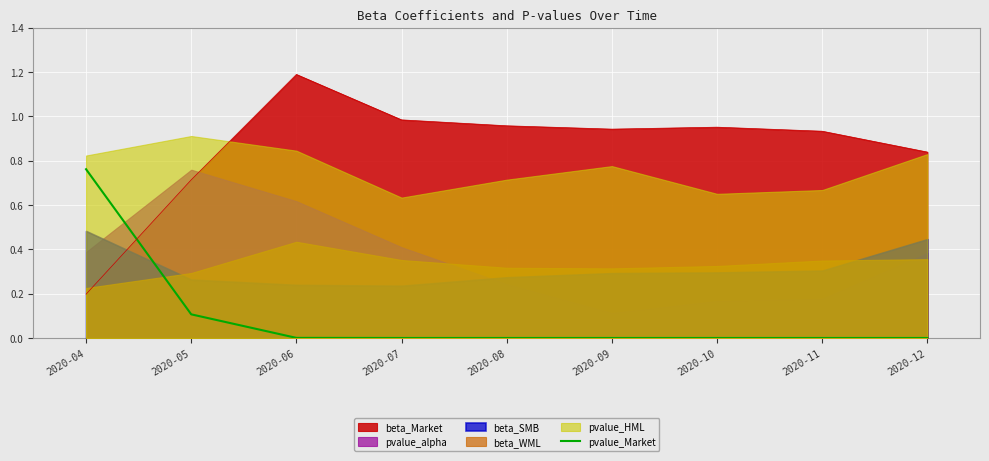

After their last crossing, which series has the higher values: pvalue_Market or beta_Market?

beta_Market